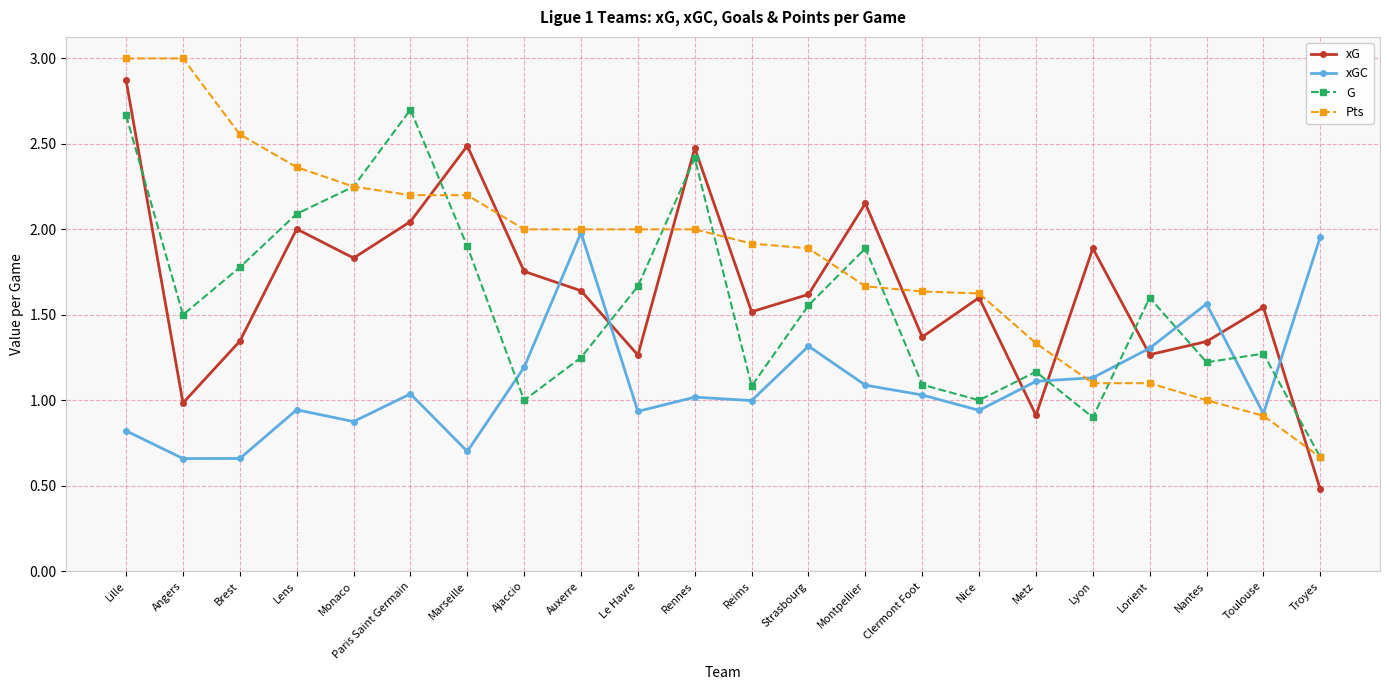

The xG series shows 2.5 at Rennes. True or false?

True